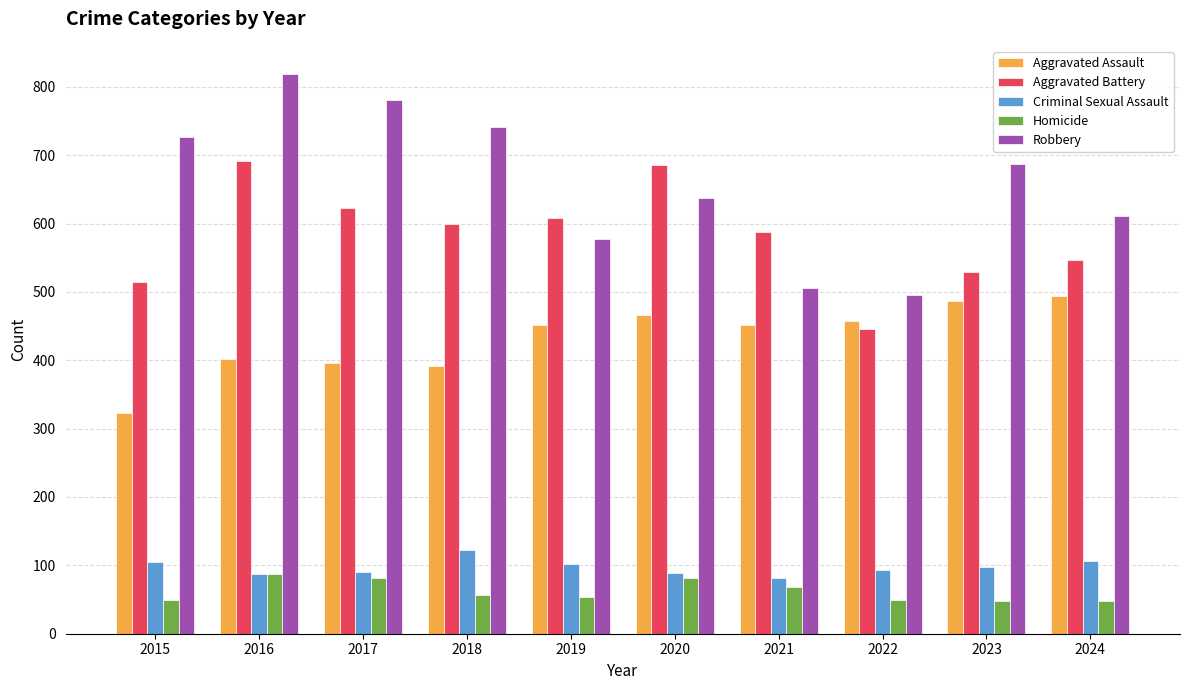

Which series has the widest spread of values?

Robbery